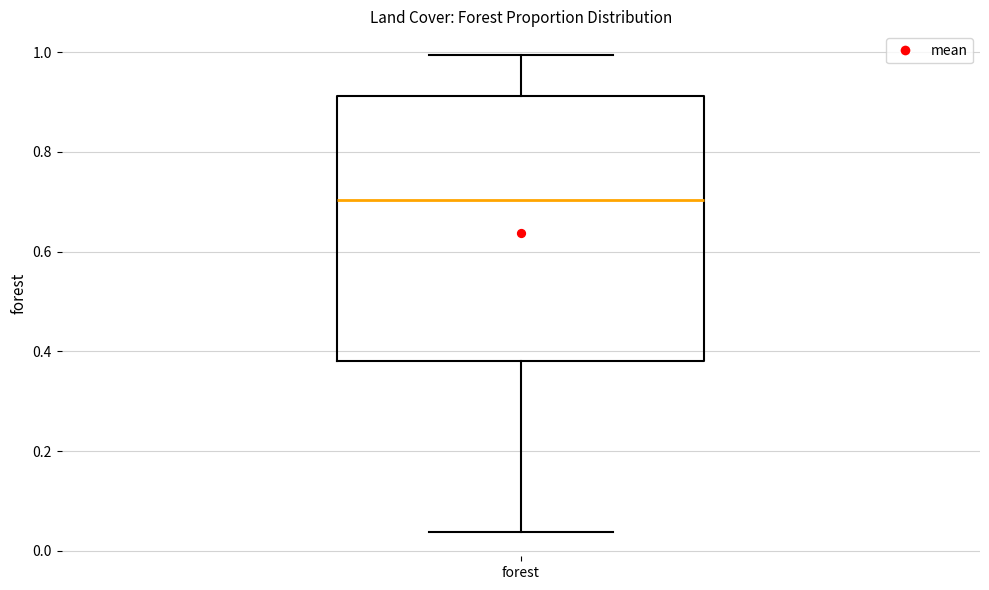

Read this box plot against the y-axis: the position of the median line, the range covered by the box, and the ends of both whiskers. The values are not printed on the chart, so give them approximately, as read against the axis.

median 0.70, box 0.38 to 0.92, whiskers 0.04 to 1.00